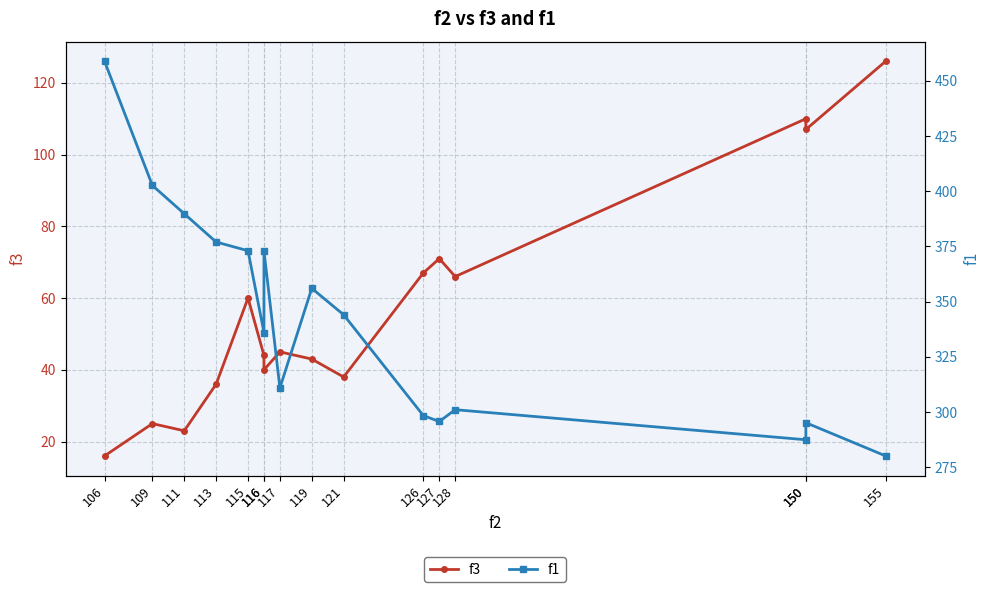

Where is the first local minimum for f3?

111